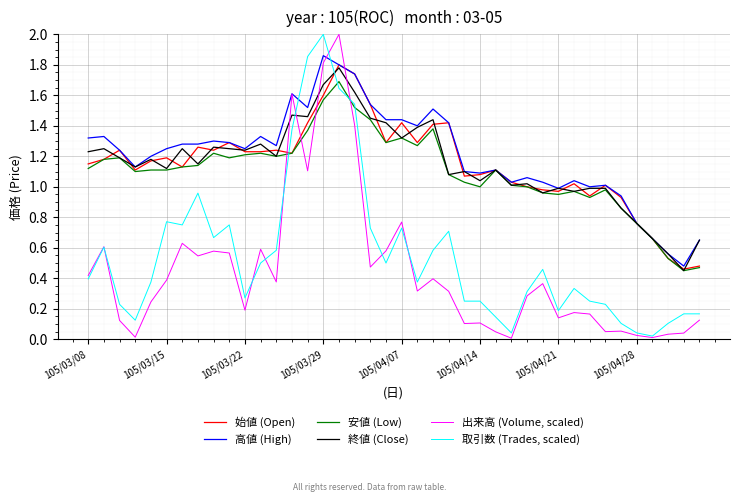

Does the chart display data point markers on the line(s)?

No